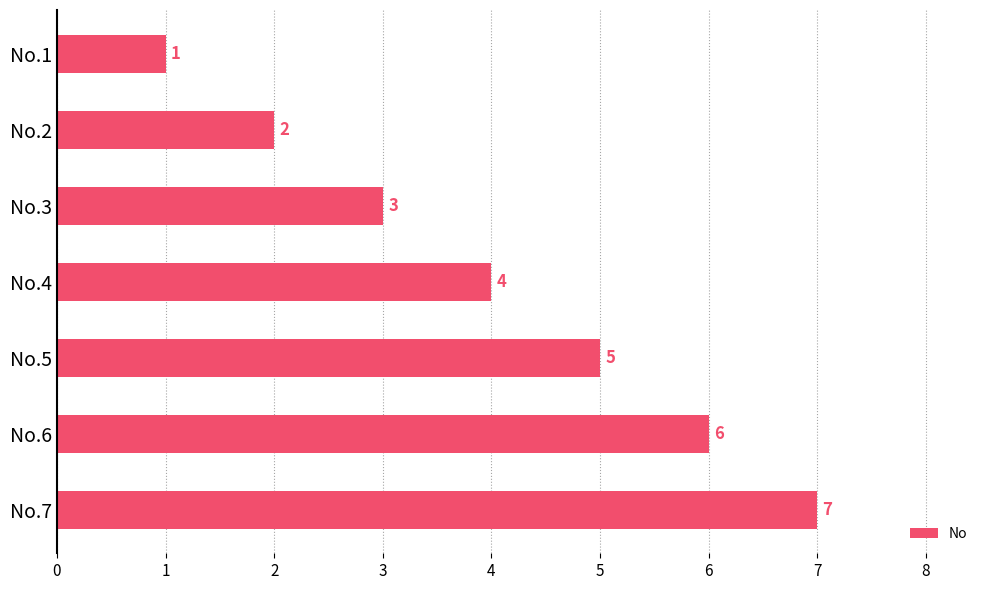

What is the minimum value shown in the chart?

1